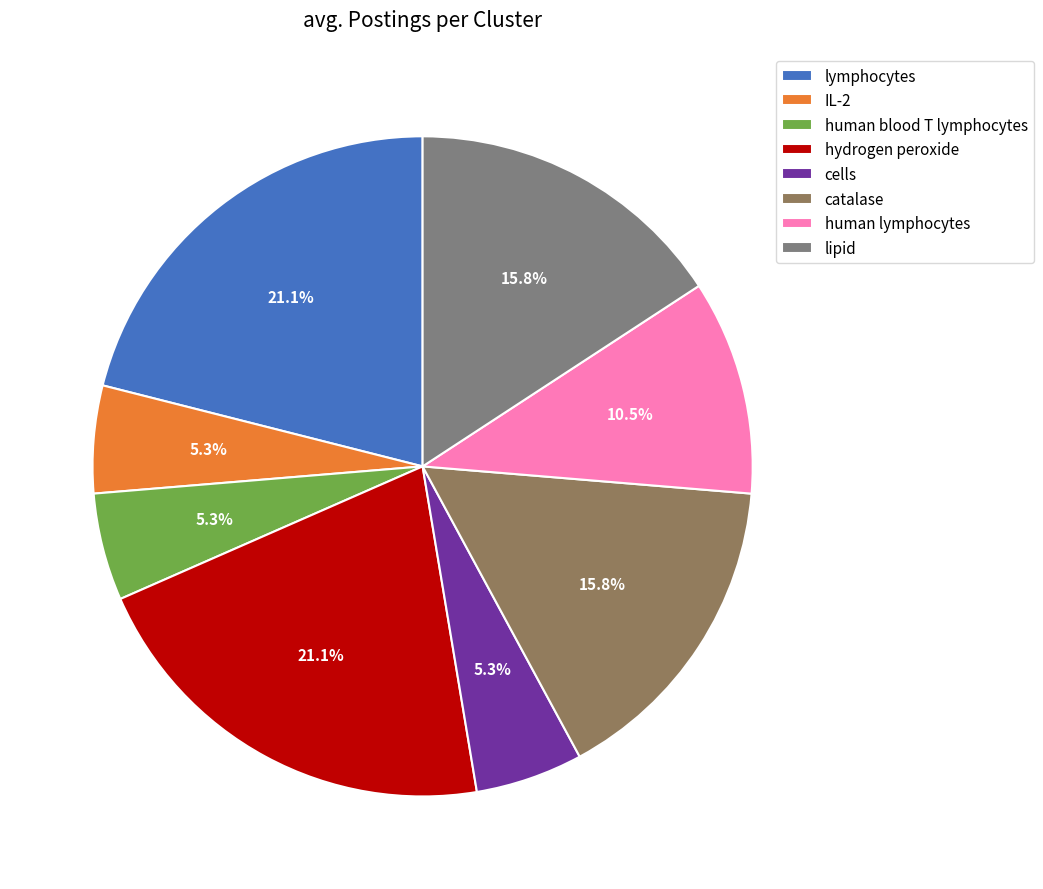

To the nearest percent, what is the average slice percentage?

12%